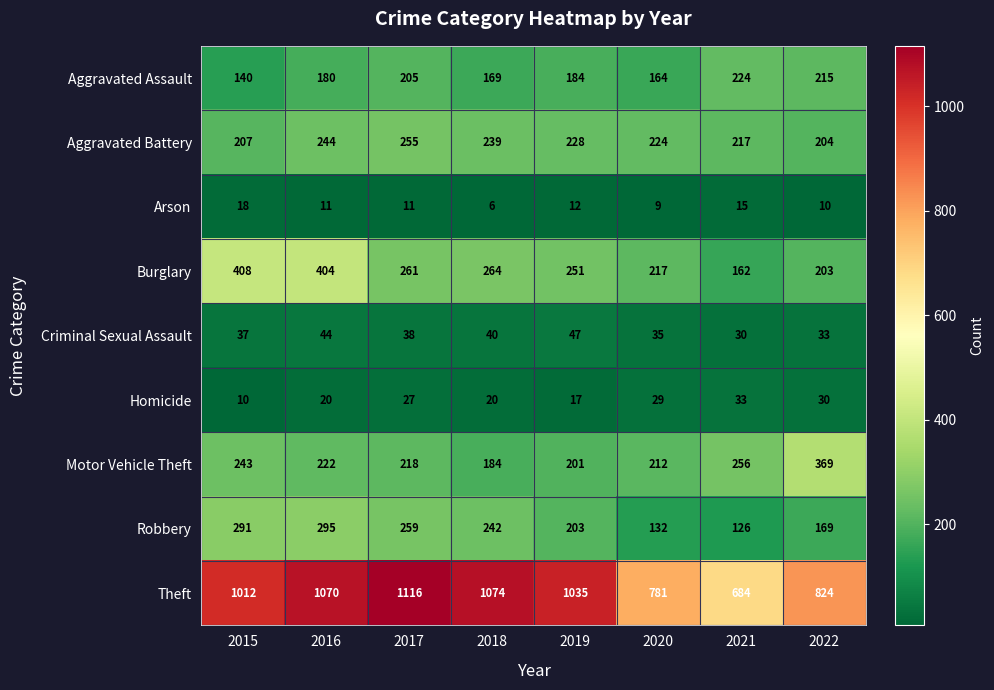

What is the spread (max minus min) of values at 2018?

1068